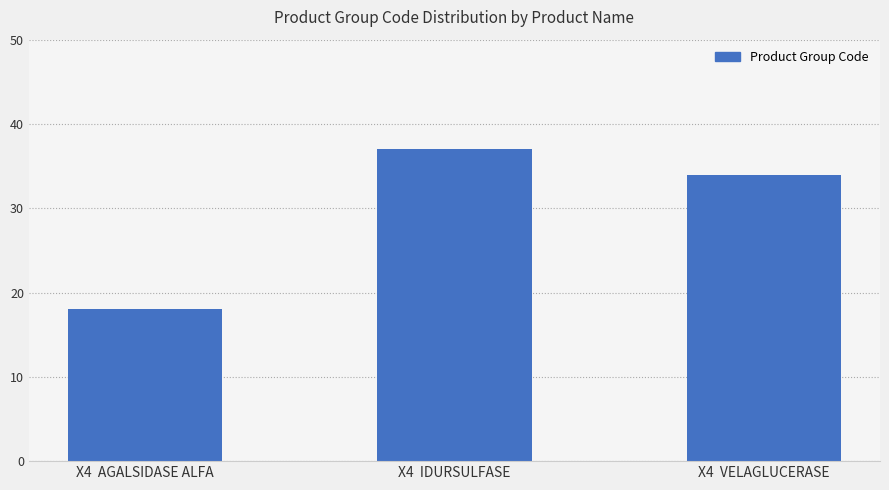

What is the value of the 2nd bar from the left?

37